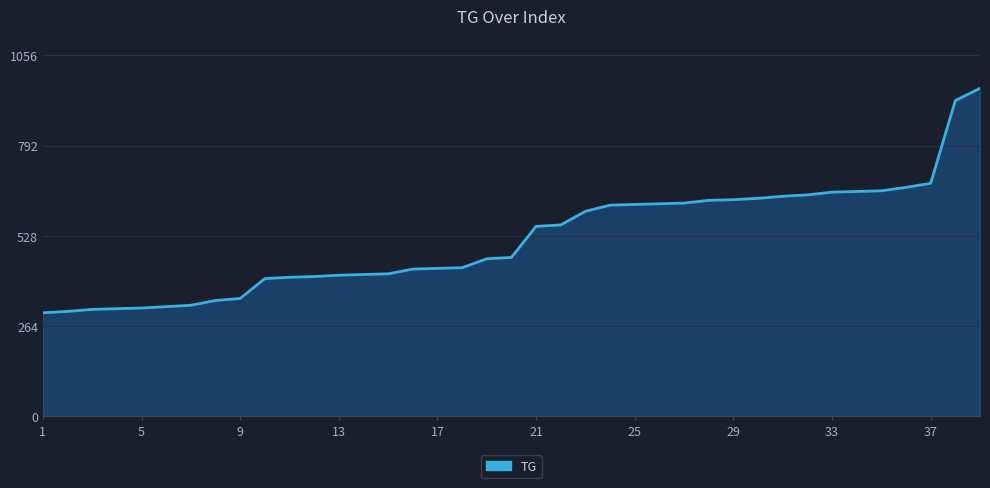

How many lines are shown in the chart?

1